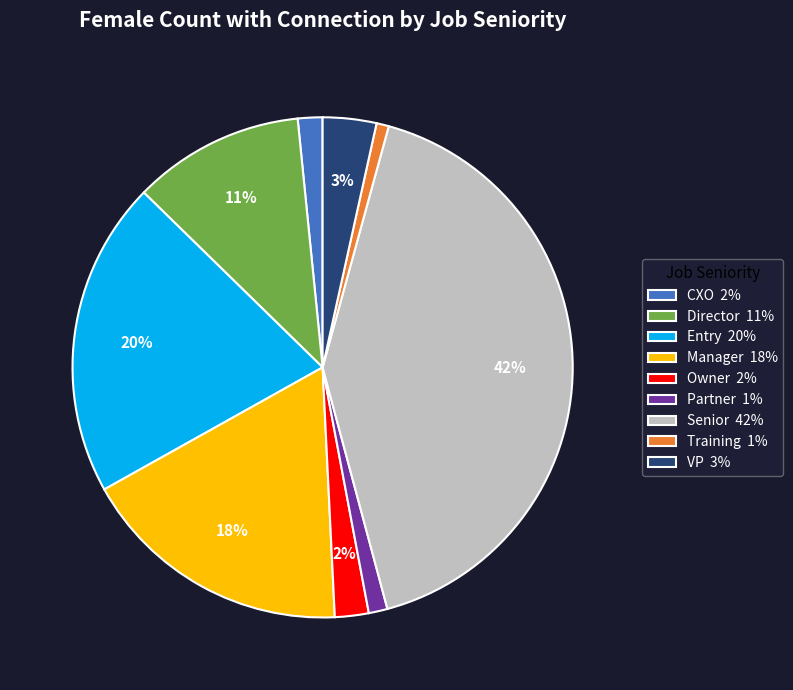

What percentage is the Senior slice, to the nearest percent?

42%